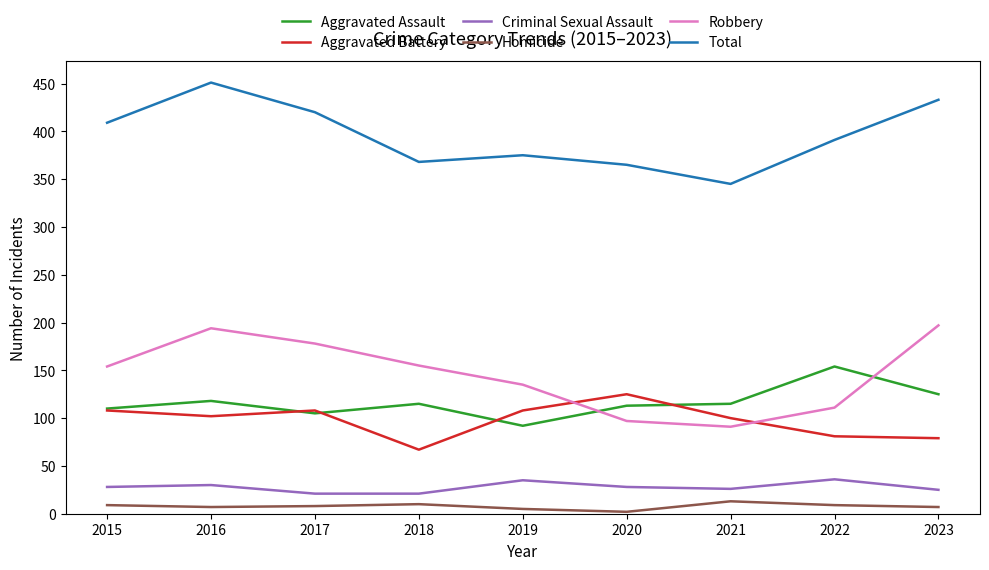

What is the total value across all series at 2020?

730